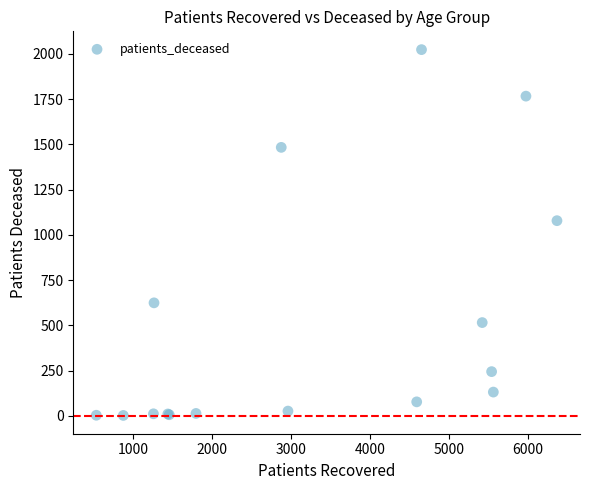

What Y value in the scatter plot is closest to 1012?

1078